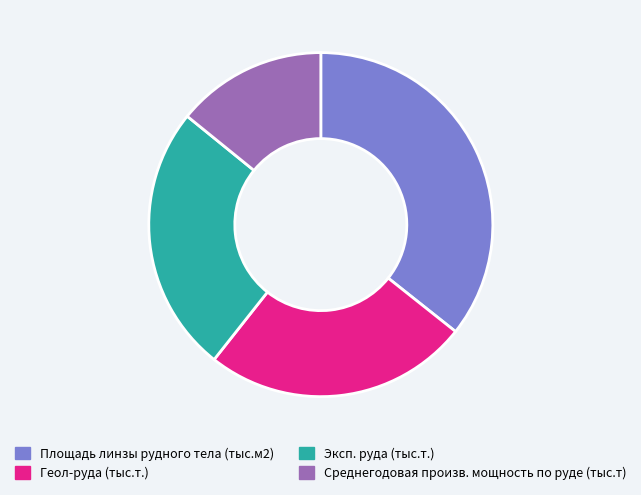

Count the number of slices in the pie.

4